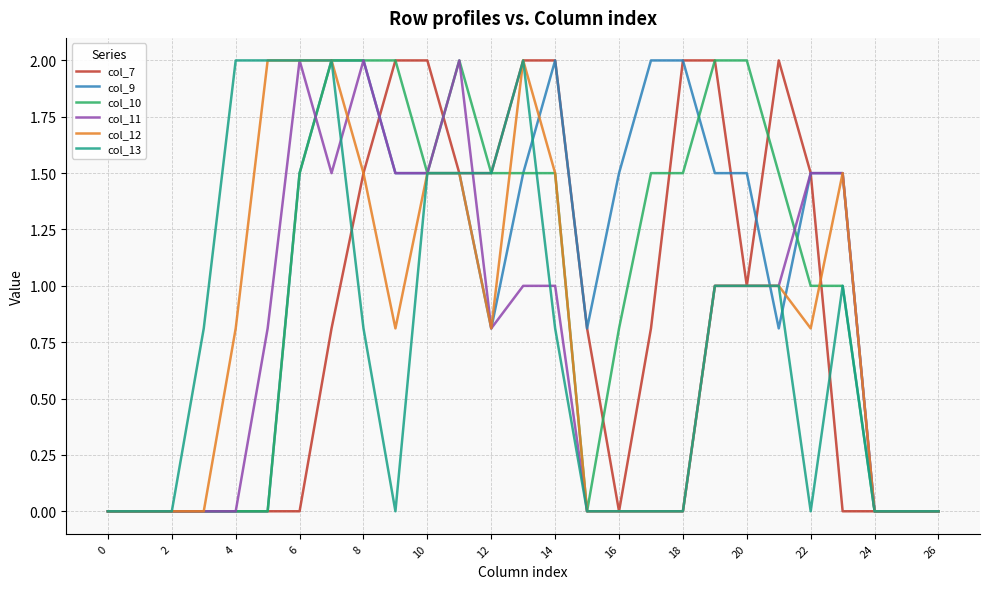

Reading right to left, list all the values displayed in this chart.

col_7: 0.0	0.0	0.0	0.0	1.5	2.0	1.0	2.0	2.0	0.8	0.0	0.8	2.0	2.0	1.5	1.5	2.0	2.0	1.5	0.8	0.0	0.0	0.0	0.0	0.0	0.0	0.0
col_9: 0.0	0.0	0.0	1.5	1.5	0.8	1.5	1.5	2.0	2.0	1.5	0.8	2.0	1.5	0.8	1.5	1.5	1.5	2.0	2.0	1.5	0.0	0.0	0.0	0.0	0.0	0.0
col_10: 0.0	0.0	0.0	1.0	1.0	1.5	2.0	2.0	1.5	1.5	0.8	0.0	1.5	1.5	1.5	2.0	1.5	2.0	2.0	2.0	1.5	0.0	0.0	0.0	0.0	0.0	0.0
col_11: 0.0	0.0	0.0	1.5	1.5	1.0	1.0	1.0	0.0	0.0	0.0	0.0	1.0	1.0	0.8	2.0	1.5	1.5	2.0	1.5	2.0	0.8	0.0	0.0	0.0	0.0	0.0
col_12: 0.0	0.0	0.0	1.5	0.8	1.0	1.0	1.0	0.0	0.0	0.0	0.0	1.5	2.0	0.8	1.5	1.5	0.8	1.5	2.0	2.0	2.0	0.8	0.0	0.0	0.0	0.0
col_13: 0.0	0.0	0.0	1.0	0.0	1.0	1.0	1.0	0.0	0.0	0.0	0.0	0.8	2.0	1.5	1.5	1.5	0.0	0.8	2.0	2.0	2.0	2.0	0.8	0.0	0.0	0.0